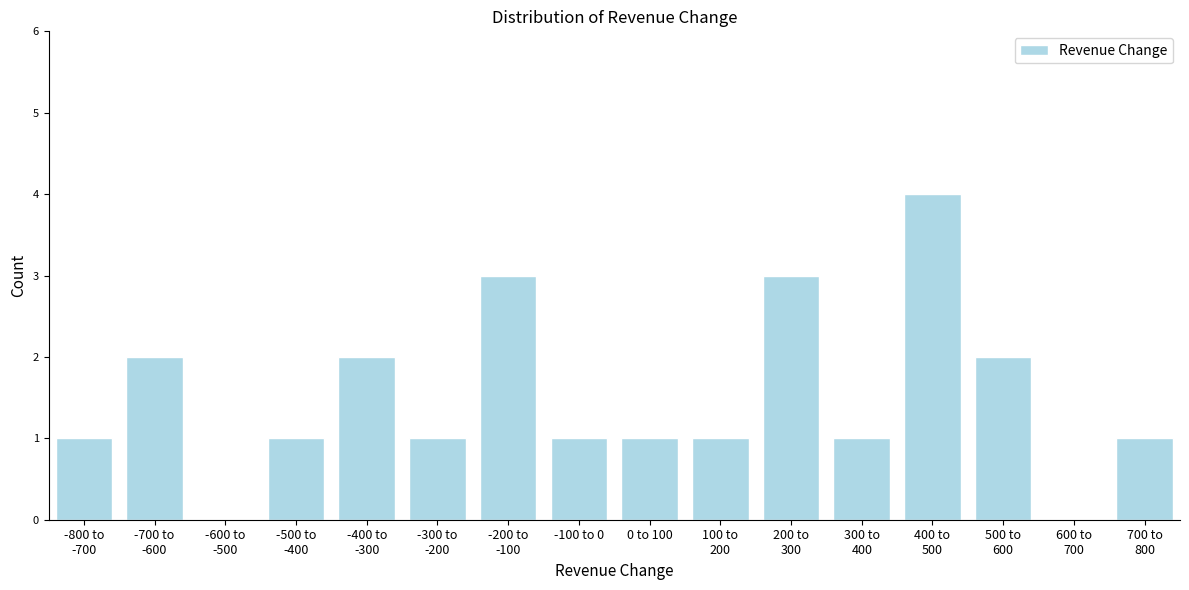

True or false: the data shows 1 at -100 to 0.

True